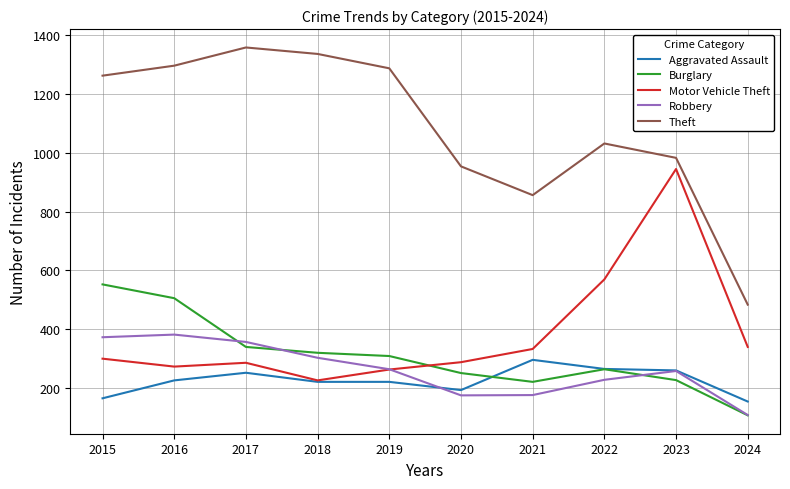

True or false: Burglary and Motor Vehicle Theft intersect in this chart.

True